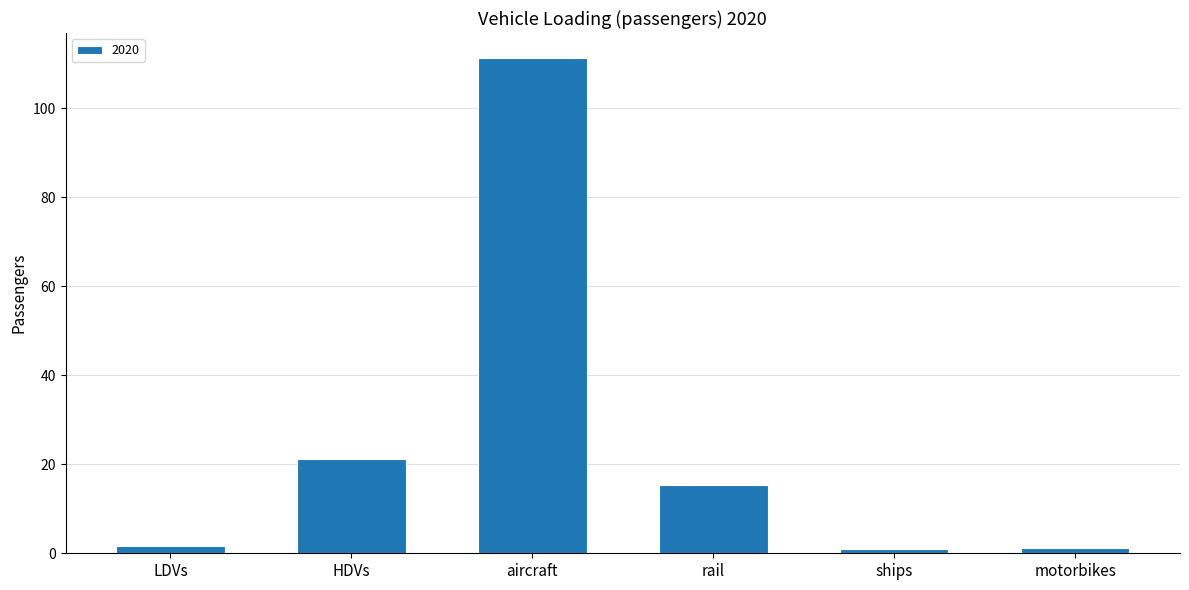

What is the greatest value displayed?

111.4